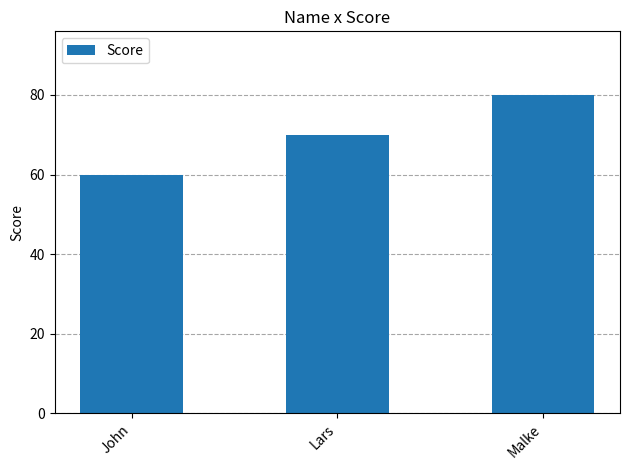

The chart shows a value of 93 at Lars. True or false?

False